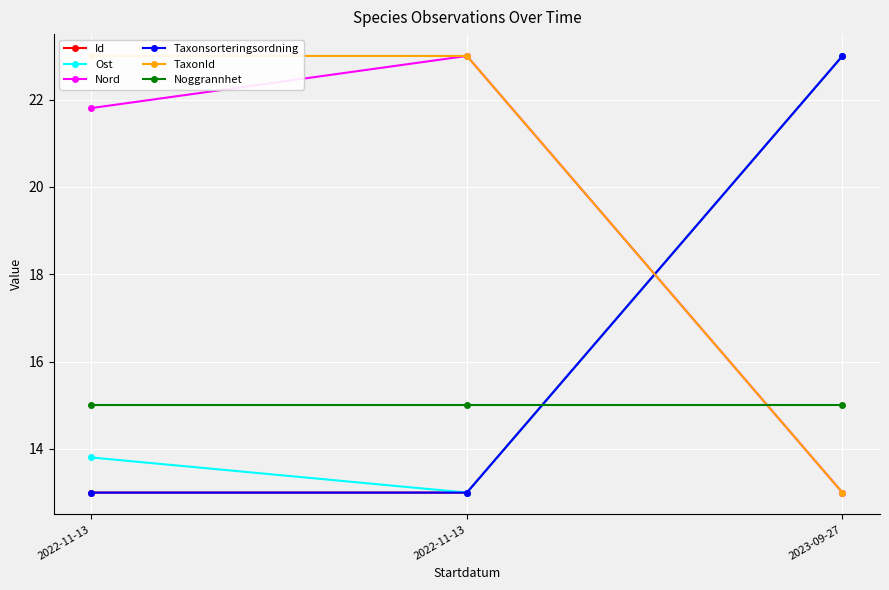

Reading right to left, extract all data points from this chart.

Id: 2023-09-27=23.0	2022-11-13=13.0	2022-11-13=13.0
Ost: 2023-09-27=23.0	2022-11-13=13.0	2022-11-13=13.8
Nord: 2023-09-27=13.0	2022-11-13=23.0	2022-11-13=21.8
Taxonsorteringsordning: 2023-09-27=23.0	2022-11-13=13.0	2022-11-13=13.0
TaxonId: 2023-09-27=13.0	2022-11-13=23.0	2022-11-13=23.0
Noggrannhet: 2023-09-27=15.0	2022-11-13=15.0	2022-11-13=15.0